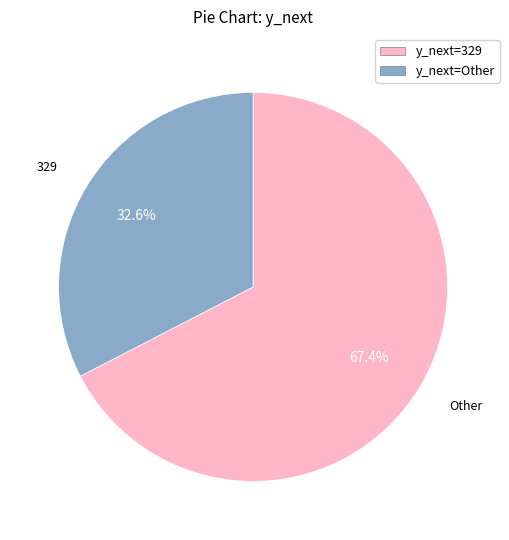

Combined, what portion of the pie is y_next=Other and y_next=329?

100.0%